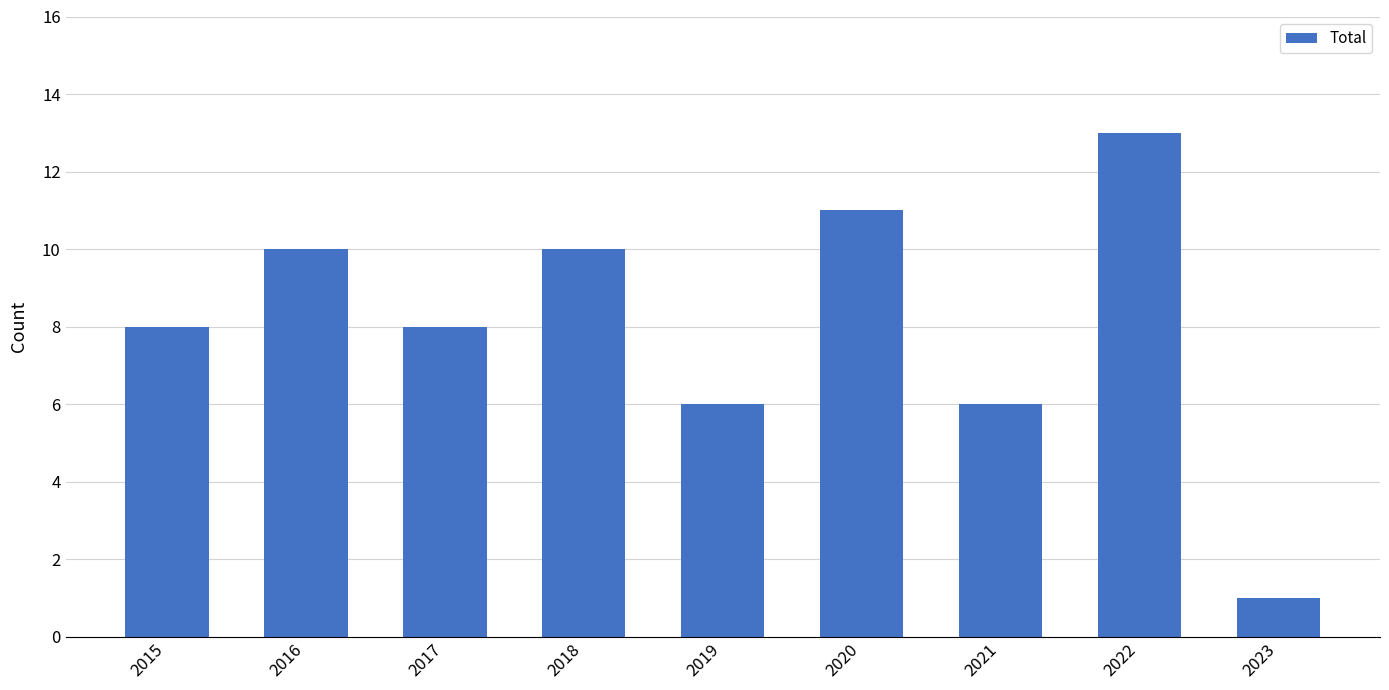

Count the number of categories in the chart.

9